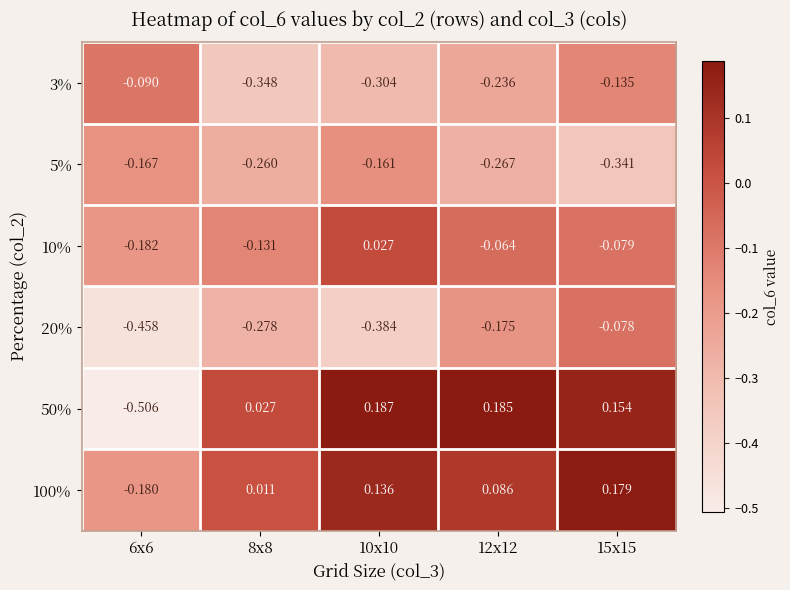

Is the value of 50% at 10x10 greater than the value of 3% at 8x8?

Yes